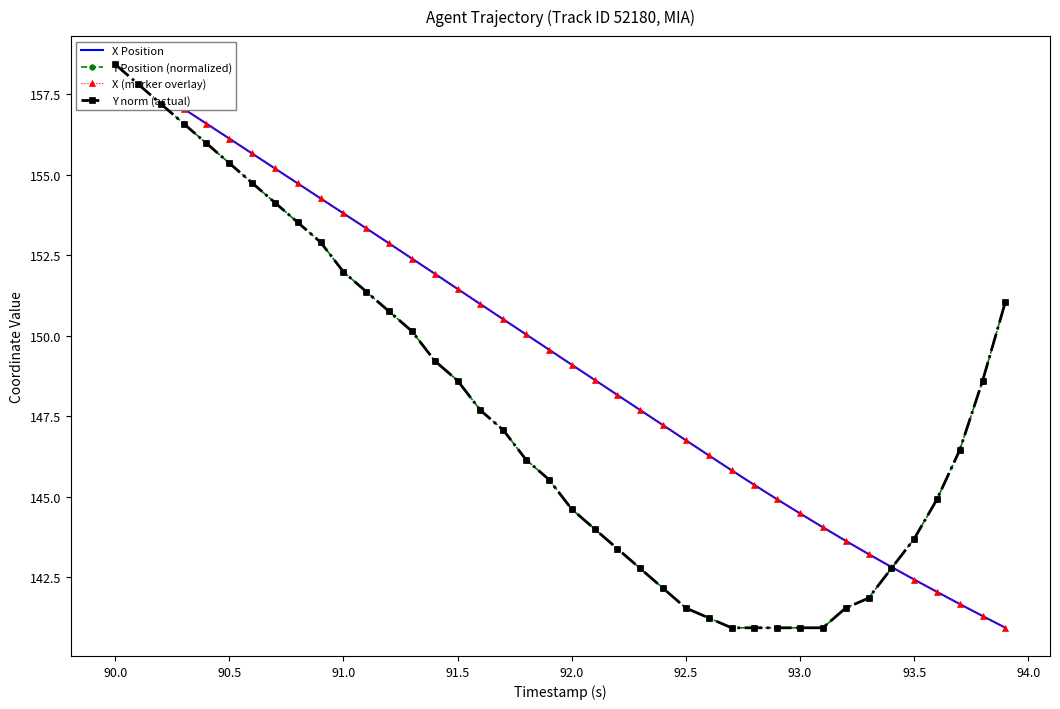

How many lines are shown in the chart?

4